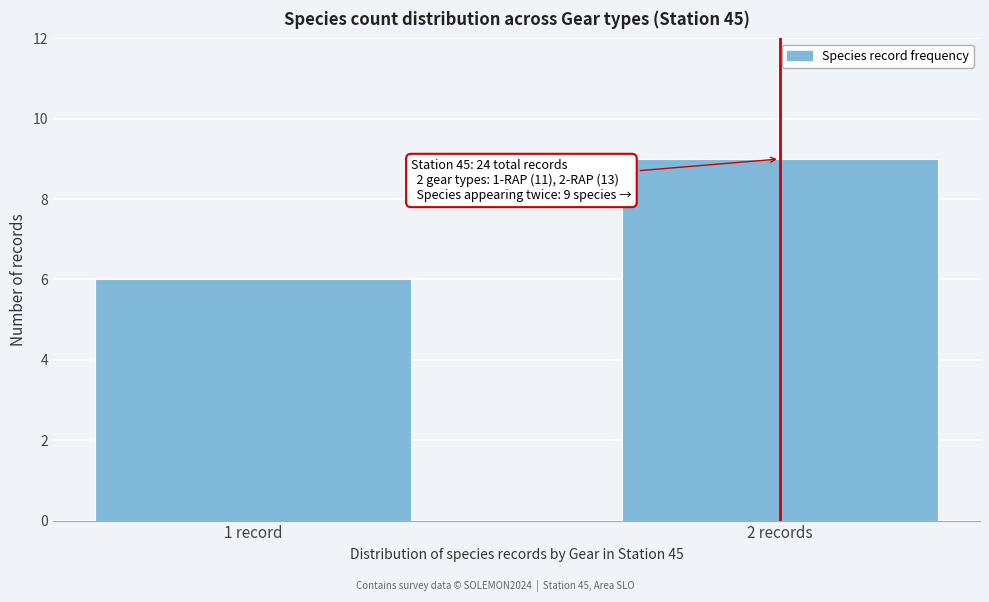

Reading right to left, what are all the values shown in this chart?

2 records=9	1 record=6